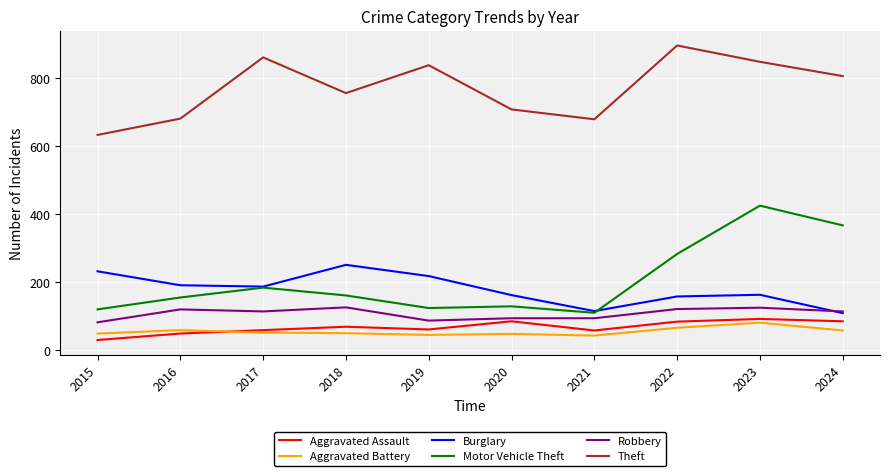

Which series has the largest total across all categories?

Theft